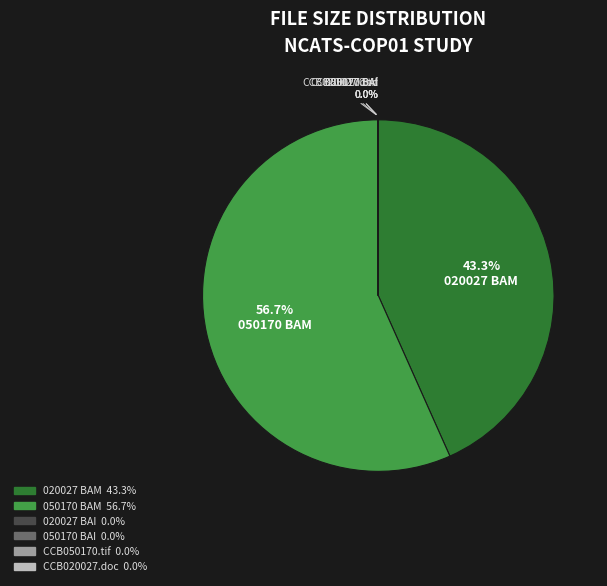

Does any single category account for the majority?

Yes